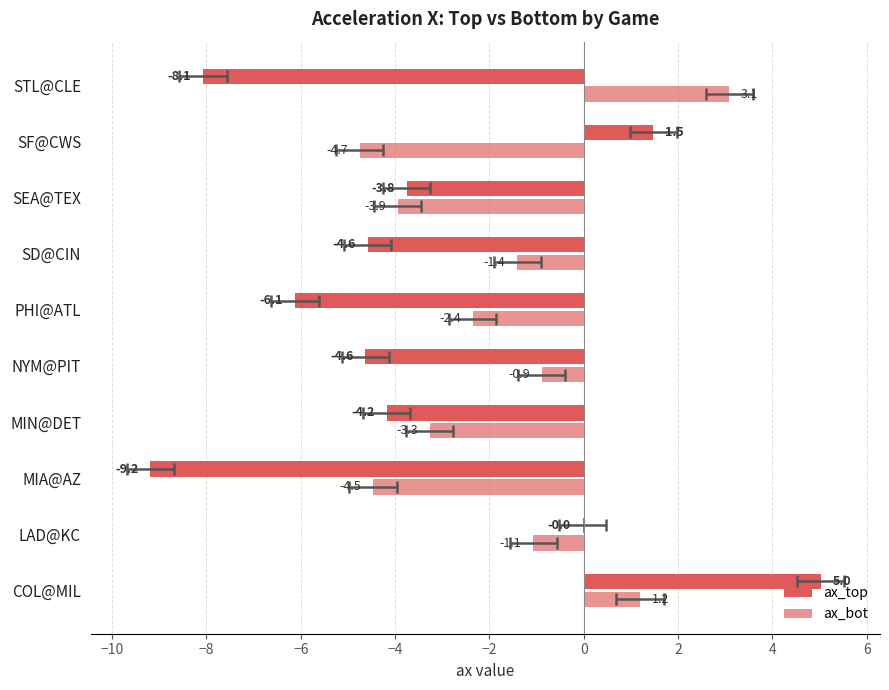

List the series in order of their peak value, lowest first.

ax_bot, ax_top